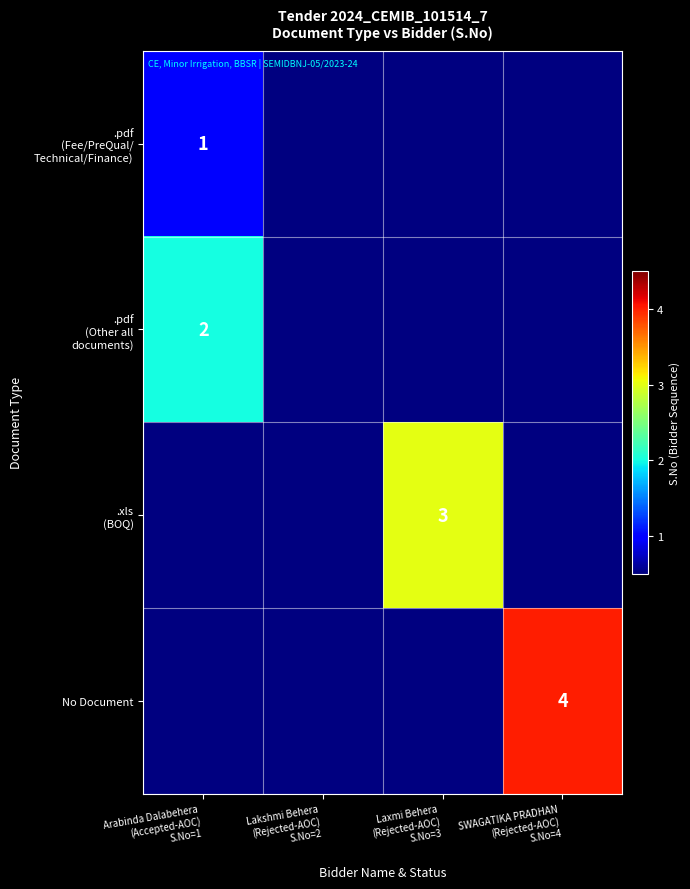

Count the number of data series in this chart.

4